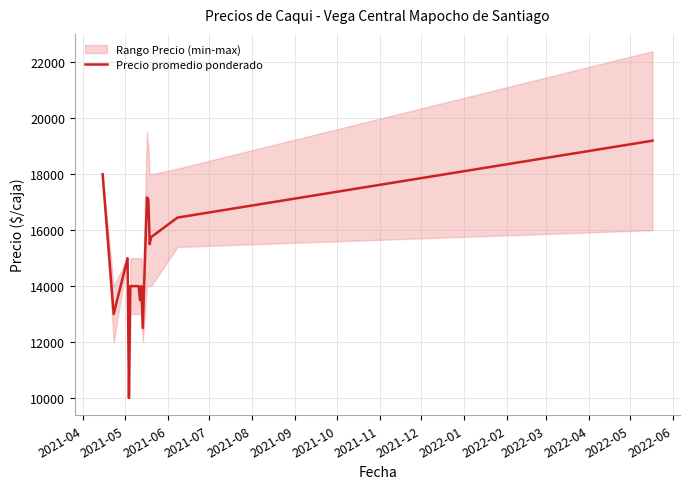

How many data points does each series have?

16